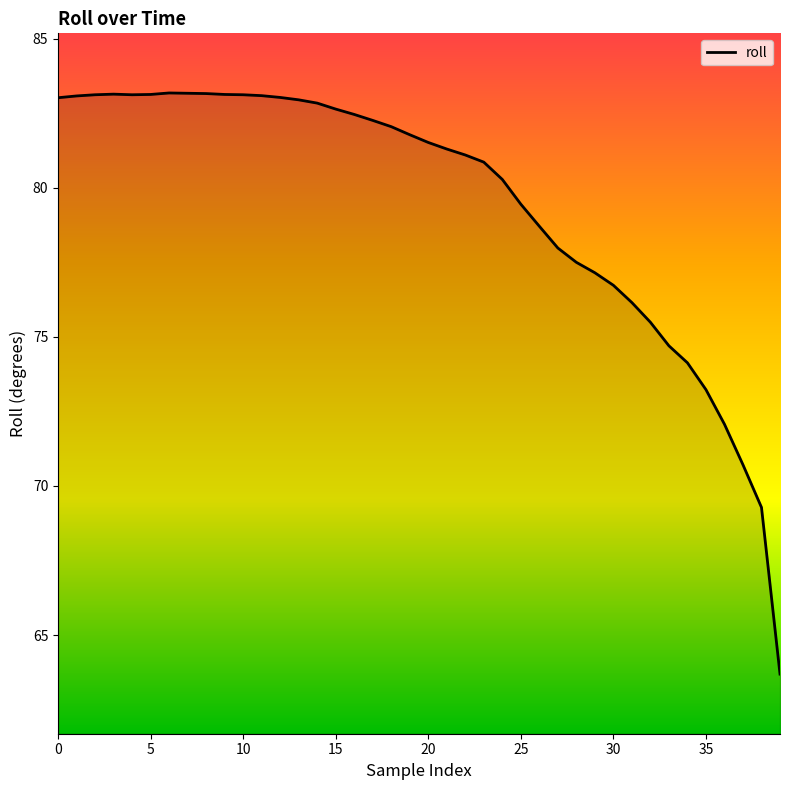

What is the difference between the maximum and minimum values?

19.5